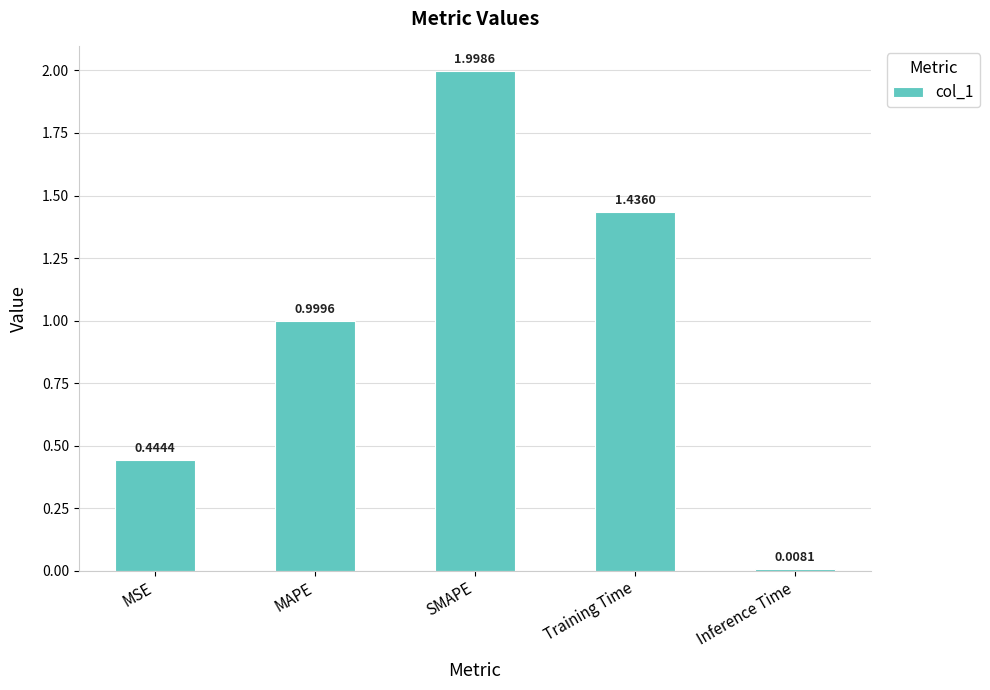

The value at MSE is 0.8. True or false?

False